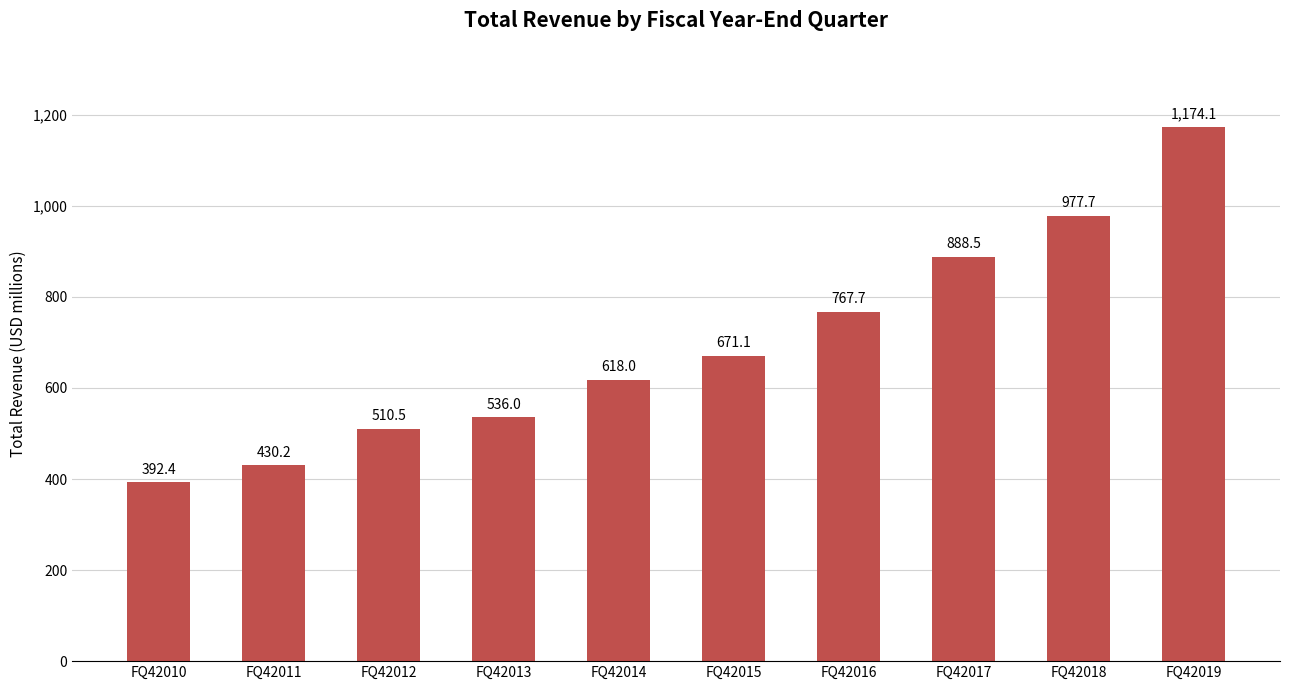

At which category does the chart reach its minimum across all series?

FQ42010